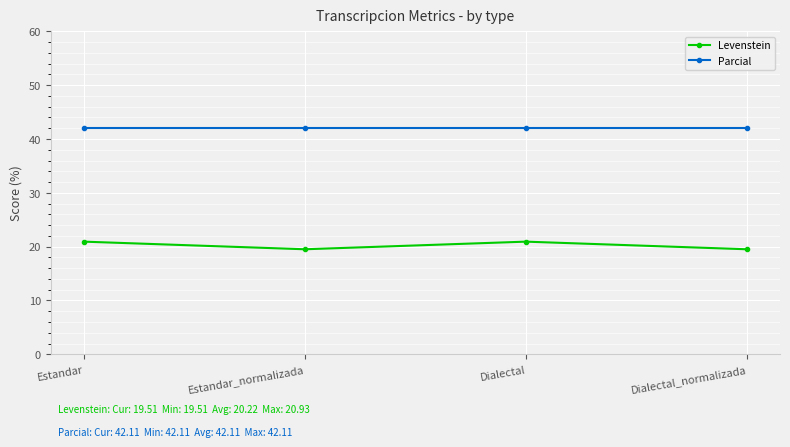

At which category does Levenstein reach its first local peak?

Dialectal